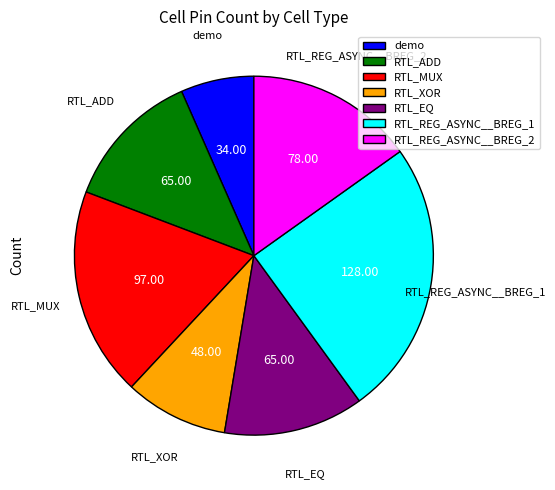

Which category has the smallest portion of the pie?

demo